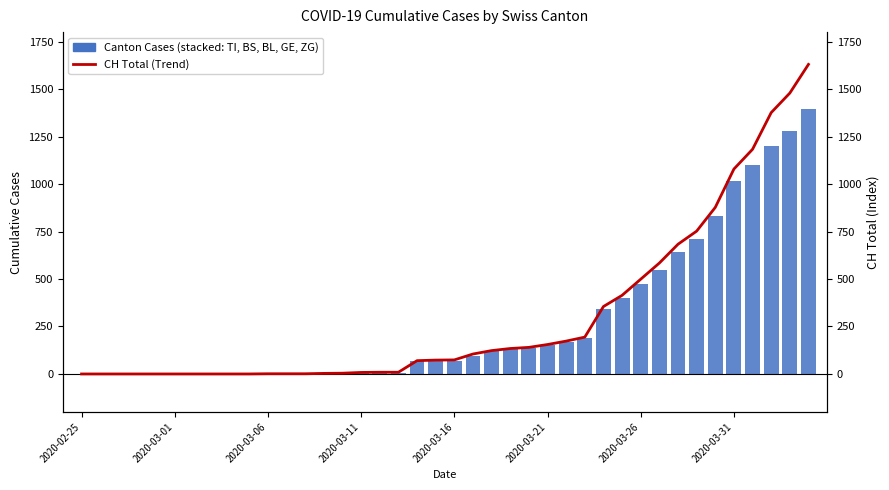

Reading left to right, list all the values displayed in this chart.

TI: 0	0	0	0	0	0	0	0	0	0	0	0	0	0	0	0	0	0	61	61	61	62	62	65	67	68	70	71	80	85	91	107	136	155	165	202	229	263	287	314
BS: 0	0	0	0	0	0	0	0	0	0	0	0	0	0	0	4	4	4	4	0	4	25	36	44	46	57	73	78	105	128	155	191	211	228	263	292	323	350	397	434
BL: 0	0	0	0	0	0	0	0	0	0	0	0	0	1	2	2	2	2	2	5	5	5	16	16	18	21	21	35	40	46	65	76	100	115	158	242	249	262	266	298
GE: 0	0	0	0	0	0	0	0	0	0	0	0	0	0	0	0	0	0	0	0	0	0	0	0	0	0	0	0	103	122	144	153	175	193	216	241	260	283	284	305
ZG: 0	0	0	0	0	0	0	0	0	0	0	0	0	0	0	0	0	0	0	0	0	1	5	5	5	5	5	5	12	18	18	18	21	21	29	39	40	41	44	46
CH Total (Trend): 0	0	0	0	0	0	0	0	0	0	1	1	1	3	4	8	9	9	70	73	74	105	123	134	140	155	173	194	355	414	499	584	683	752	877	1079	1183	1376	1479	1630